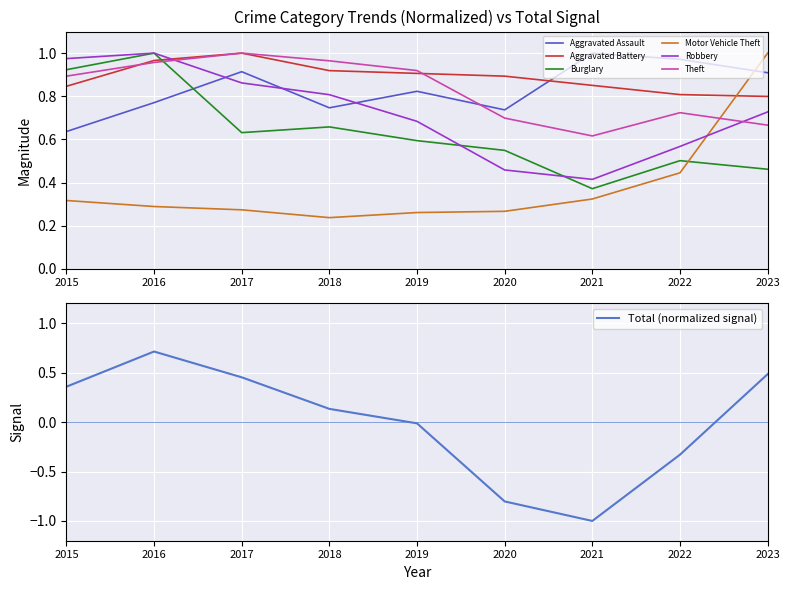

What is the difference between the highest and lowest values at 2018?

0.7